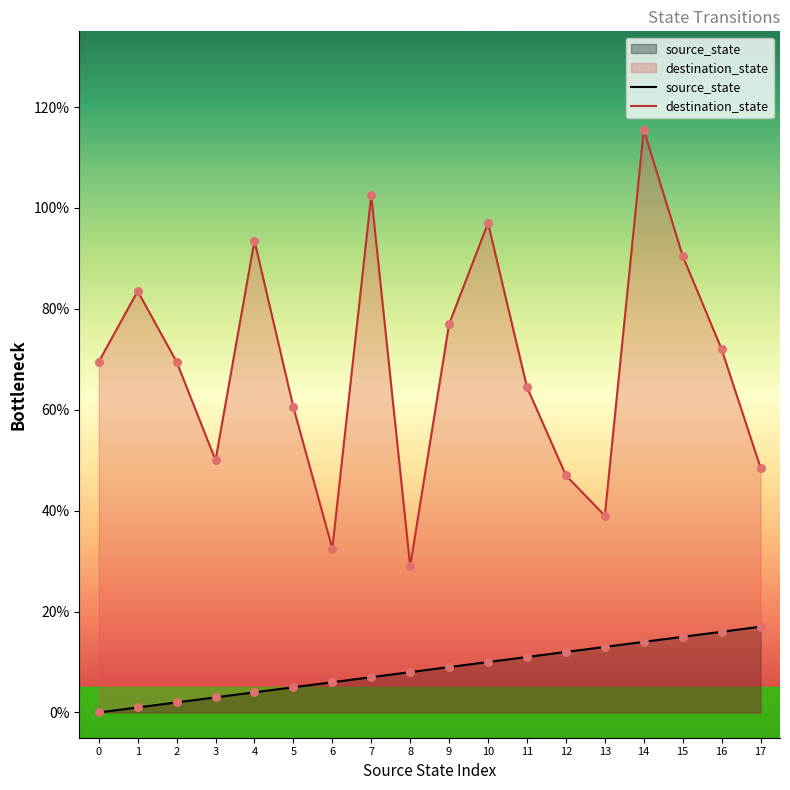

Which series contains the lowest Y value?

source_state